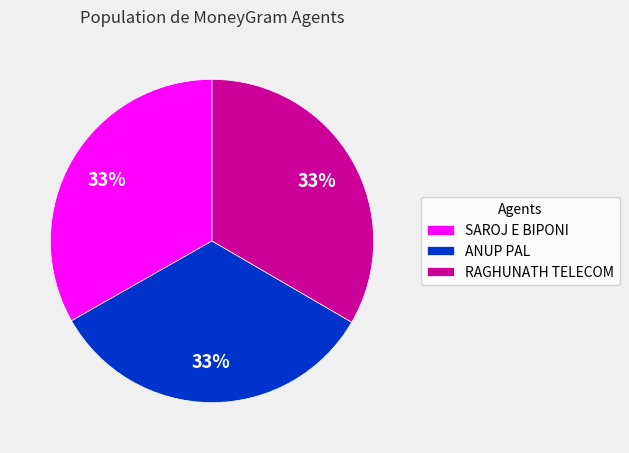

To the nearest percent, what is the average slice percentage?

33%